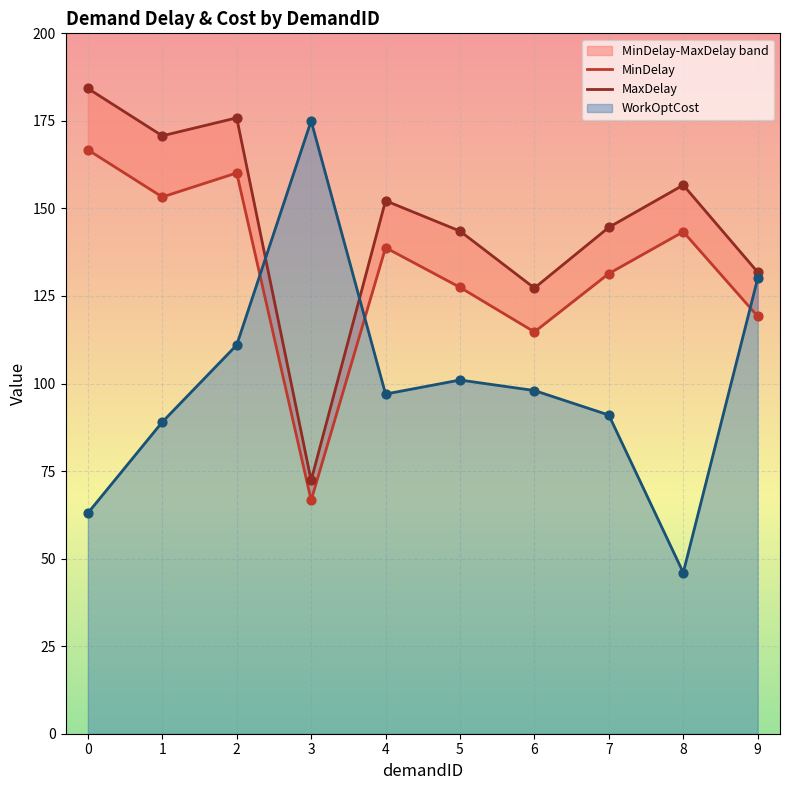

At which label does WorkOptCost reach its minimum?

8